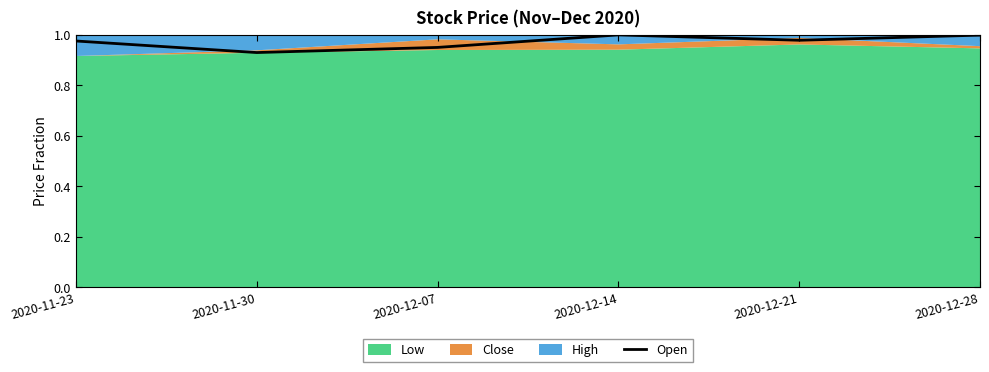

Rank the categories by value from lowest to highest.

2020-11-30, 2020-12-07, 2020-11-23, 2020-12-21, 2020-12-28, 2020-12-14